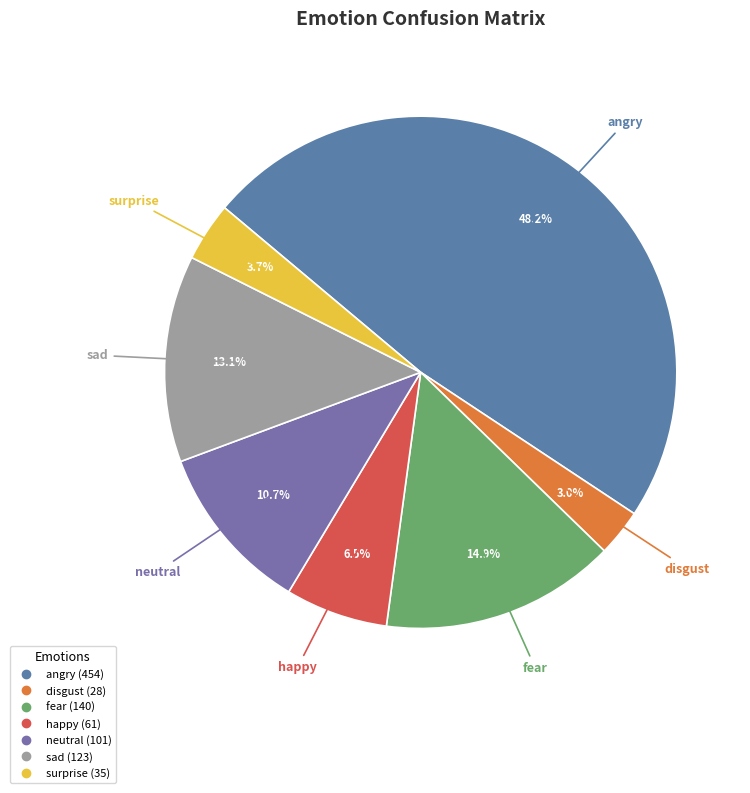

To the nearest percent, what is the average slice percentage?

14%